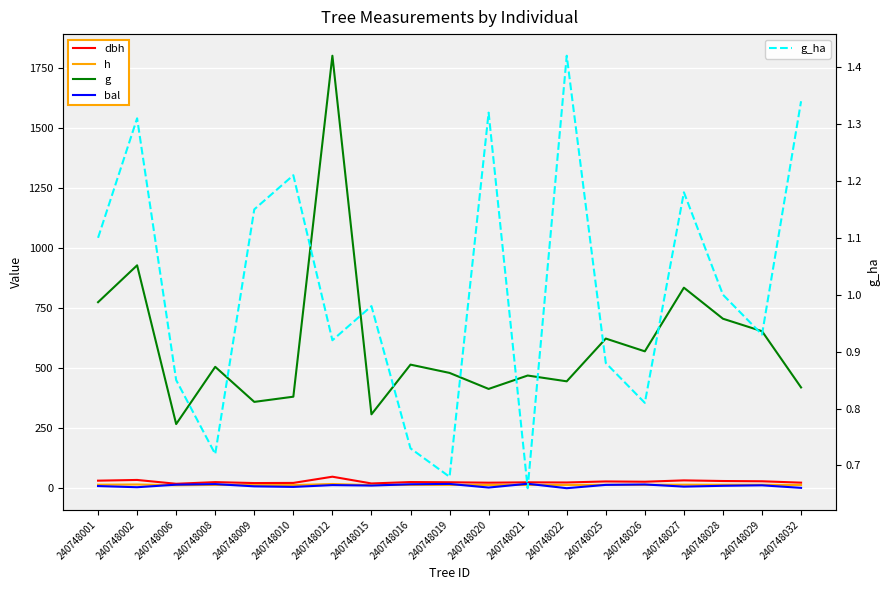

What is the value of the g_ha point at the 11th from the left?

1.3